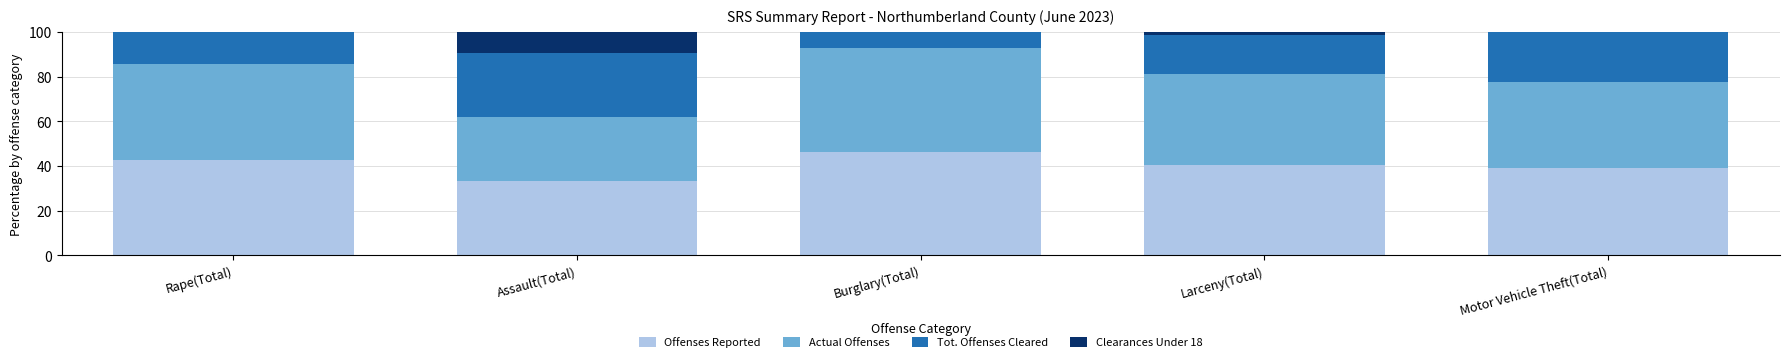

Reading left to right, what are the values for Offenses Reported?

Rape(Total)=42.9	Assault(Total)=33.3	Burglary(Total)=46.4	Larceny(Total)=40.6	Motor Vehicle Theft(Total)=38.9